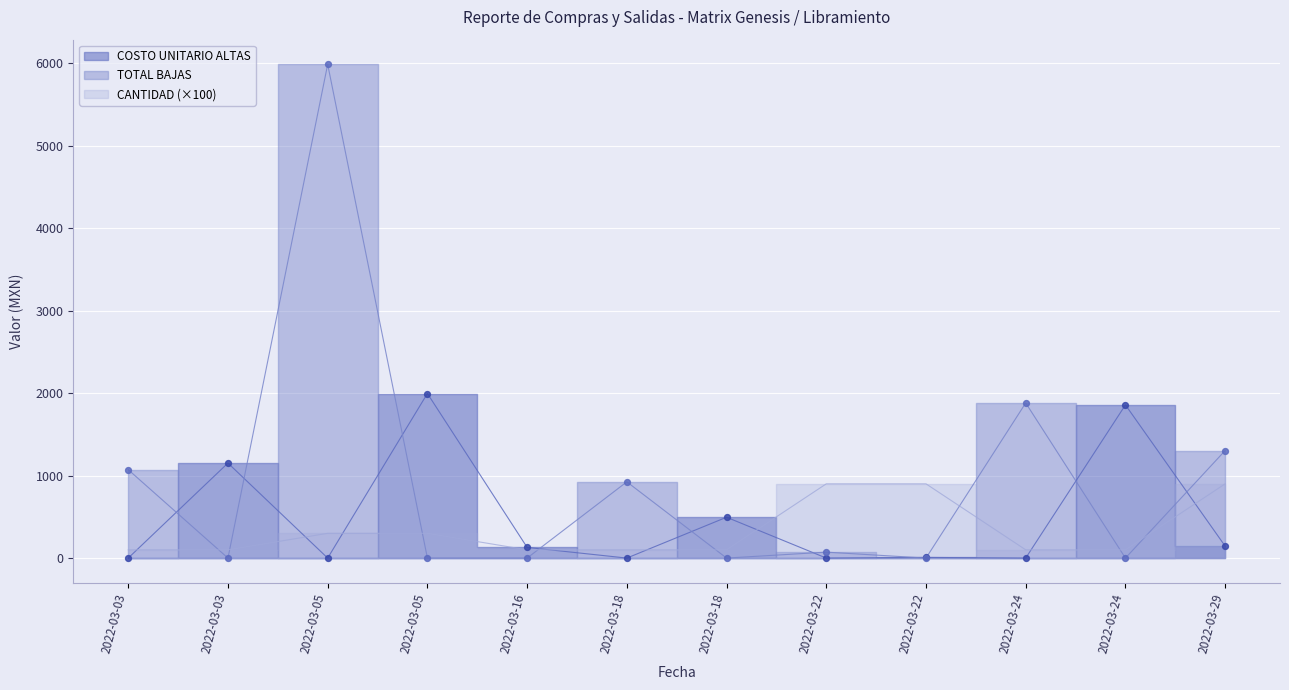

Is the value of CANTIDAD at 2022-03-03 greater than the value of COSTO UNITARIO ALTAS at 2022-03-05?

Yes